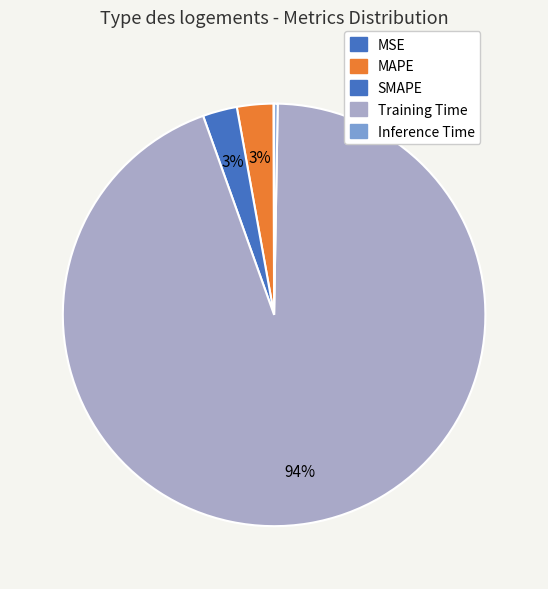

Rank the categories by value from highest to lowest.

Training Time, MAPE, SMAPE, Inference Time, MSE